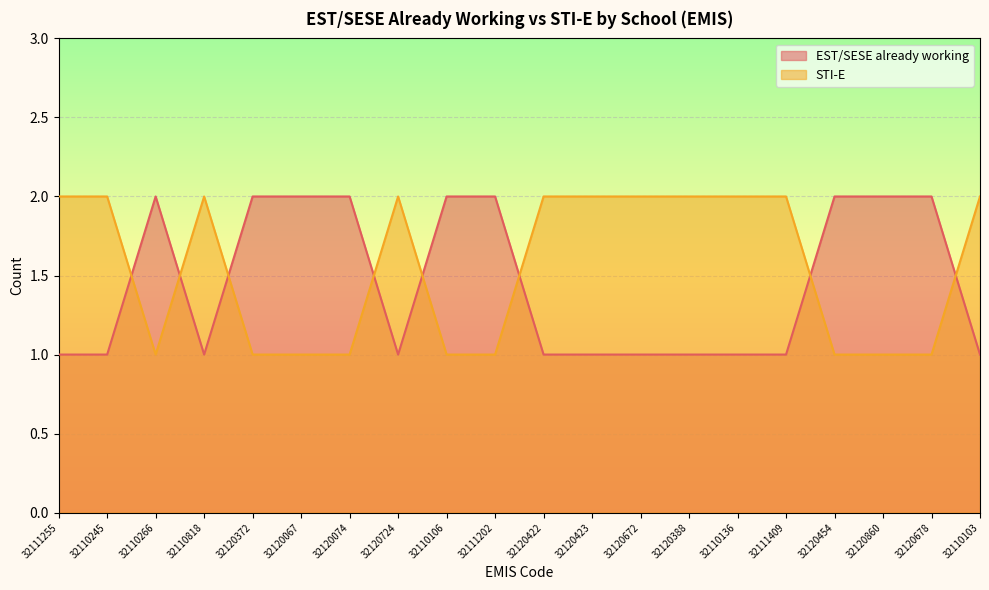

Count the EST/SESE already working values in the range 1 to 2.

20